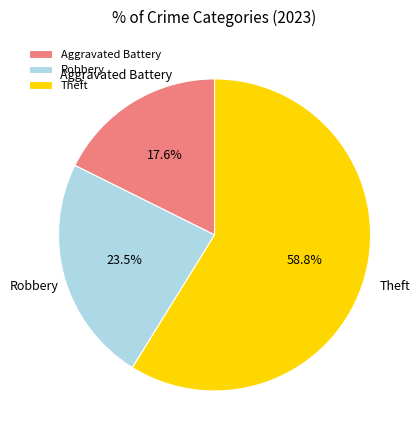

Approximately how many times larger is the value at Robbery compared to Theft?

0.4